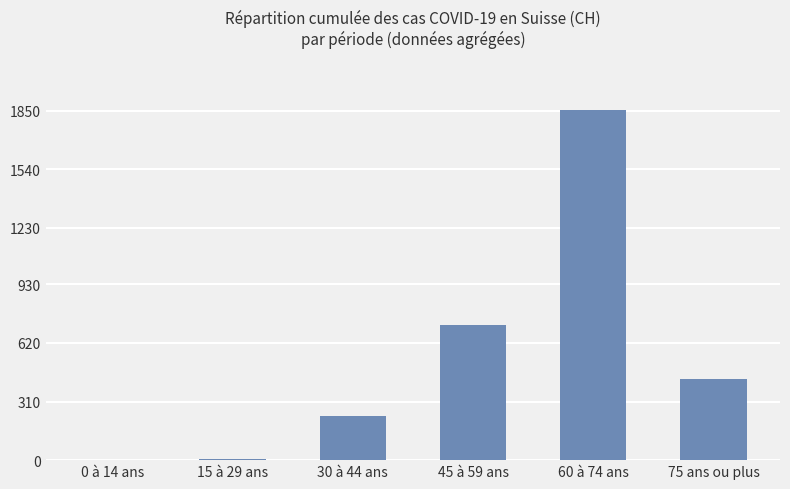

Does the chart contain stacked bars?

No